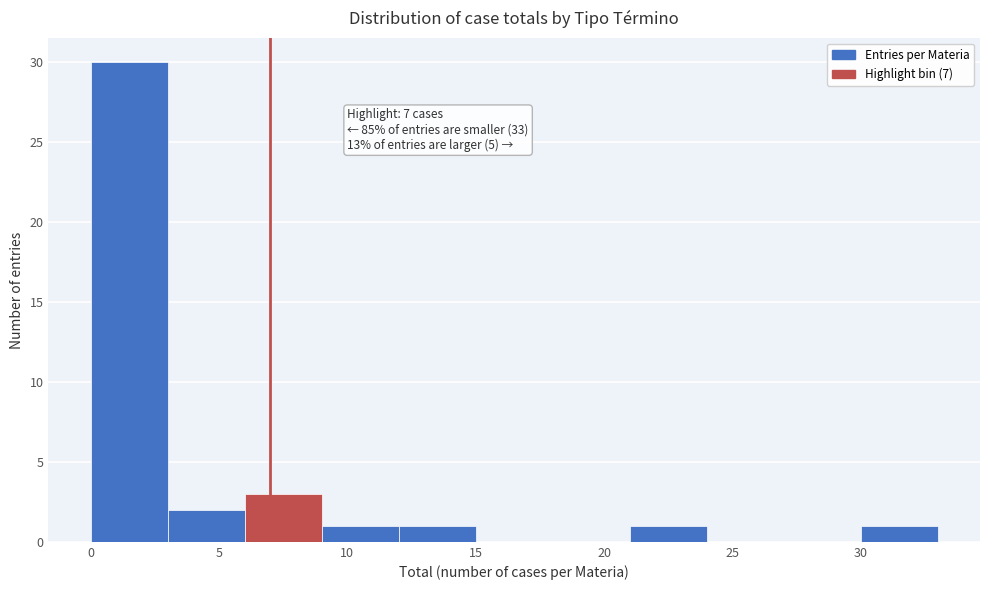

Over which range of the x-axis is the bar tallest?

0 to 3